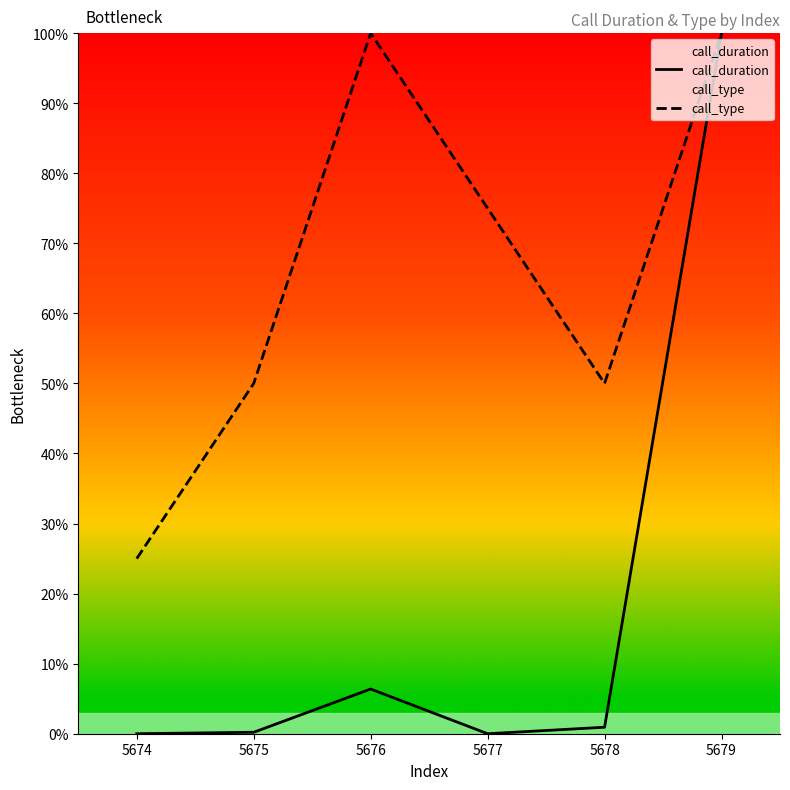

True or false: call_duration and call_type cross at least once.

False